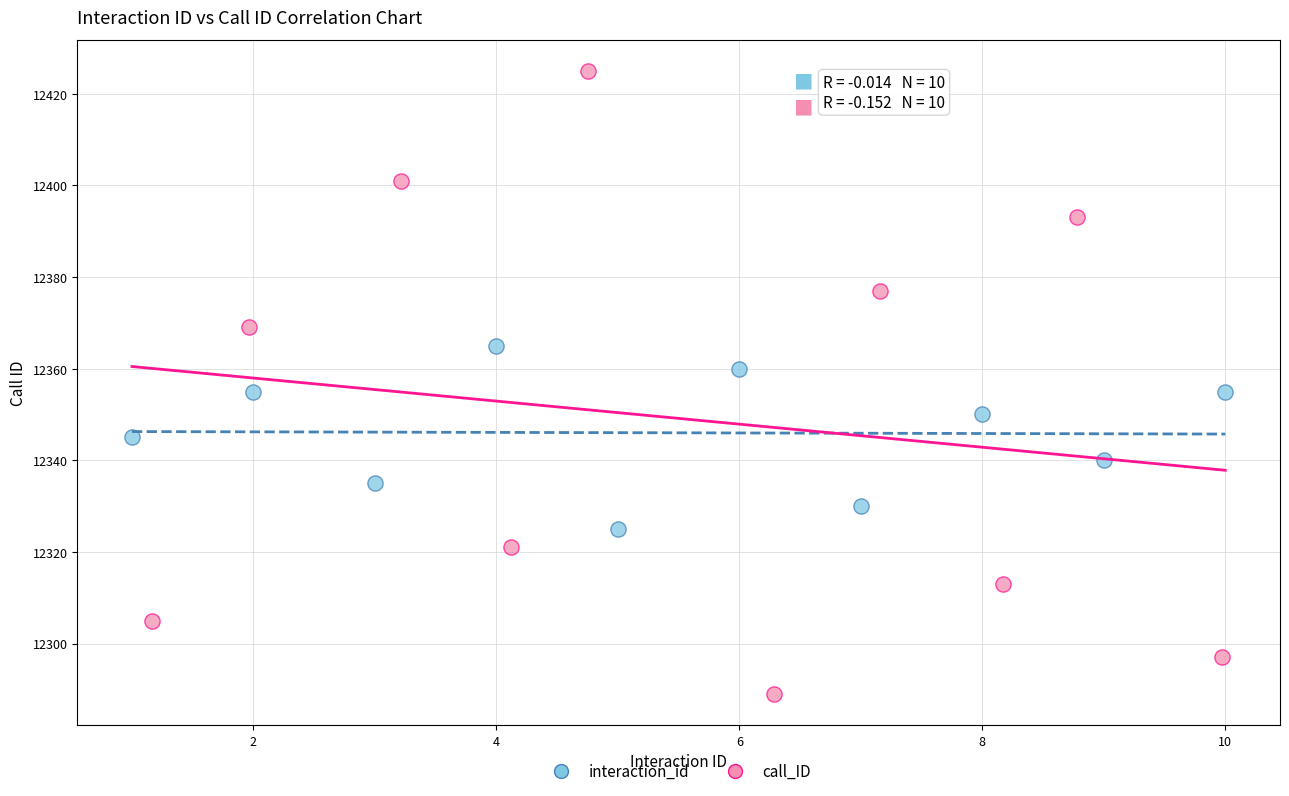

Which series contains the highest Y value?

call_ID